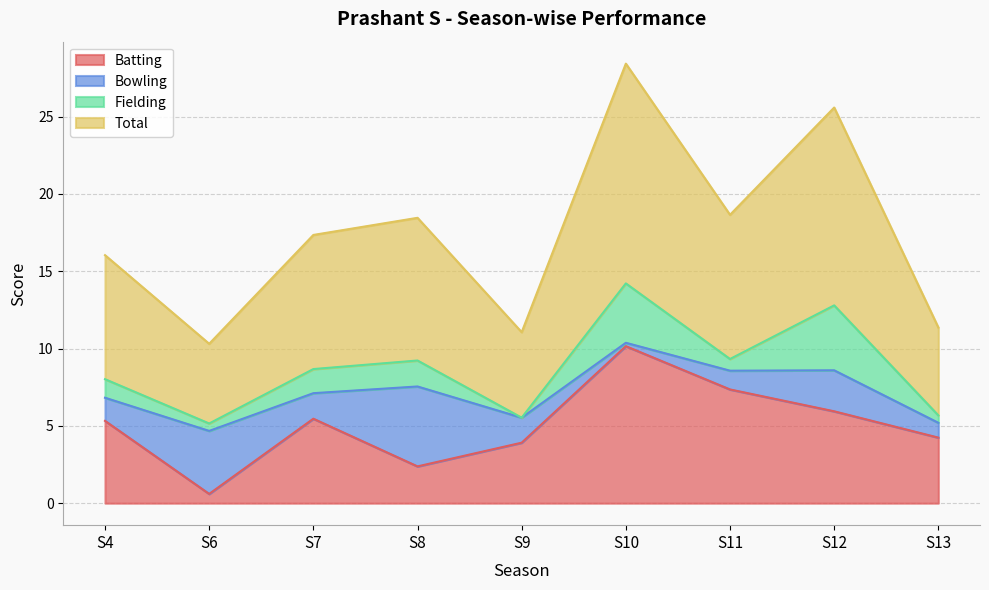

Which category has the lowest value in the Batting series?

S6